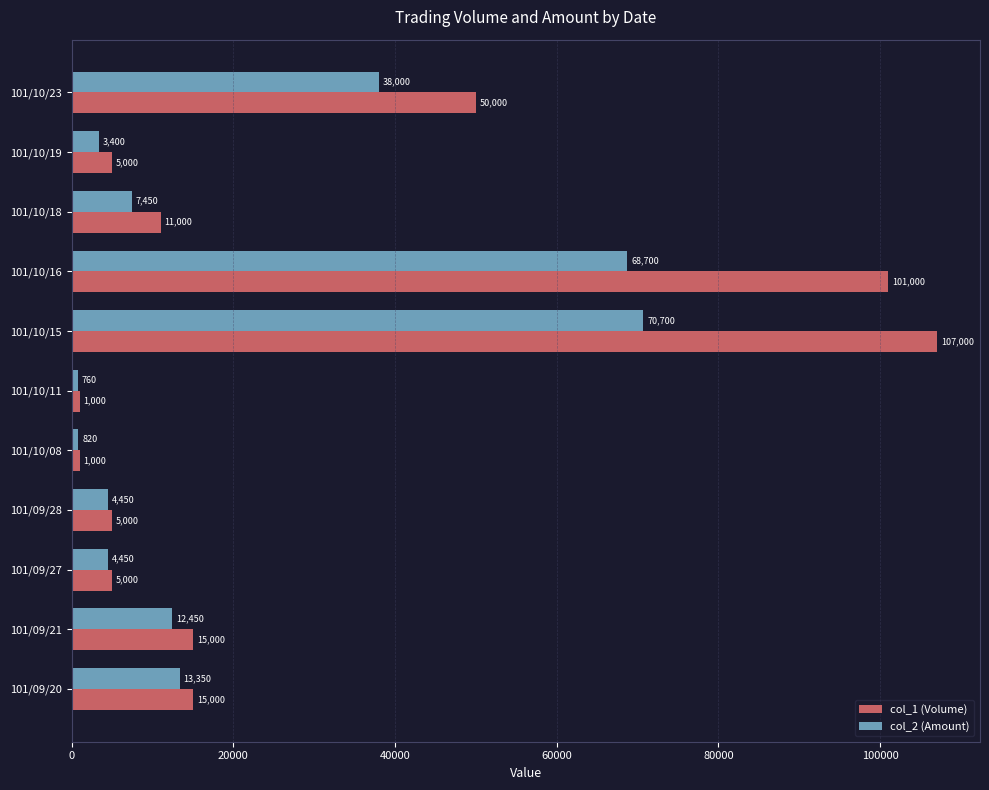

The value of col_1 (Volume) at 101/10/08 is 1000. True or false?

True